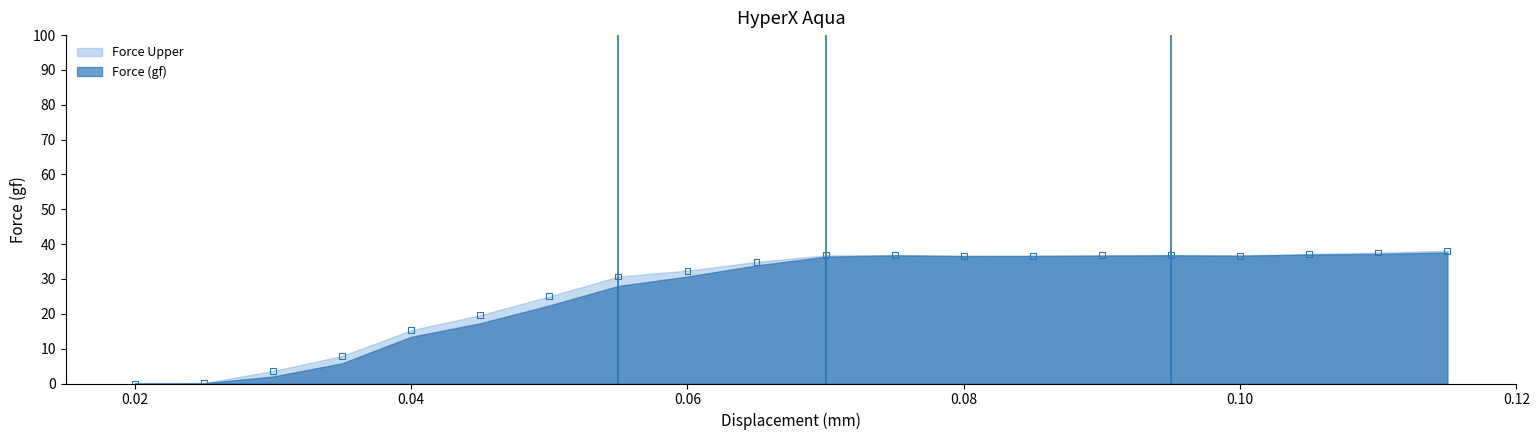

What is the range of Y values (max minus min)?

38.1